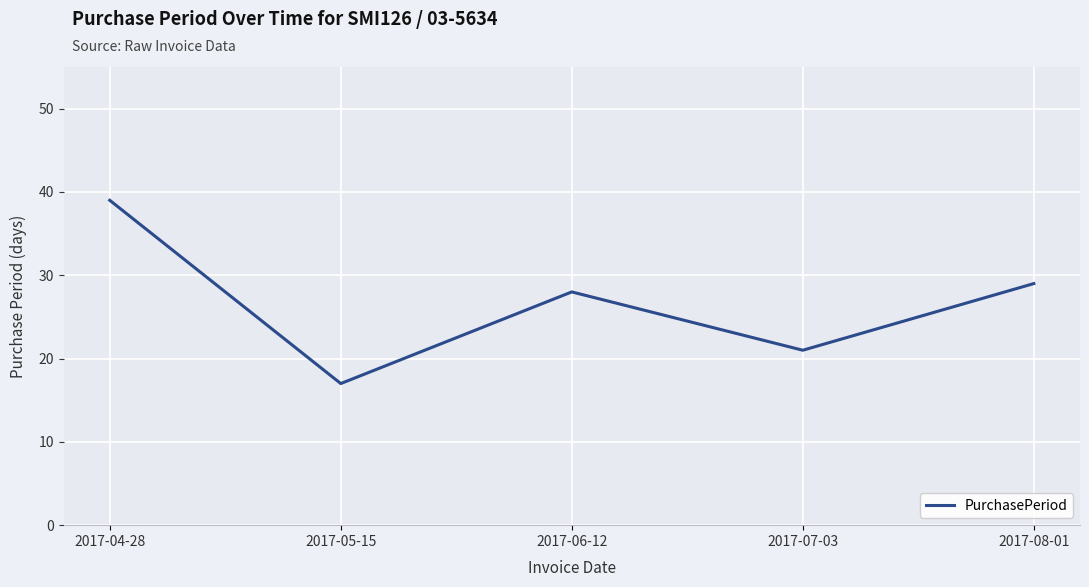

Reading left to right, what are all the values shown in this chart?

39	17	28	21	29